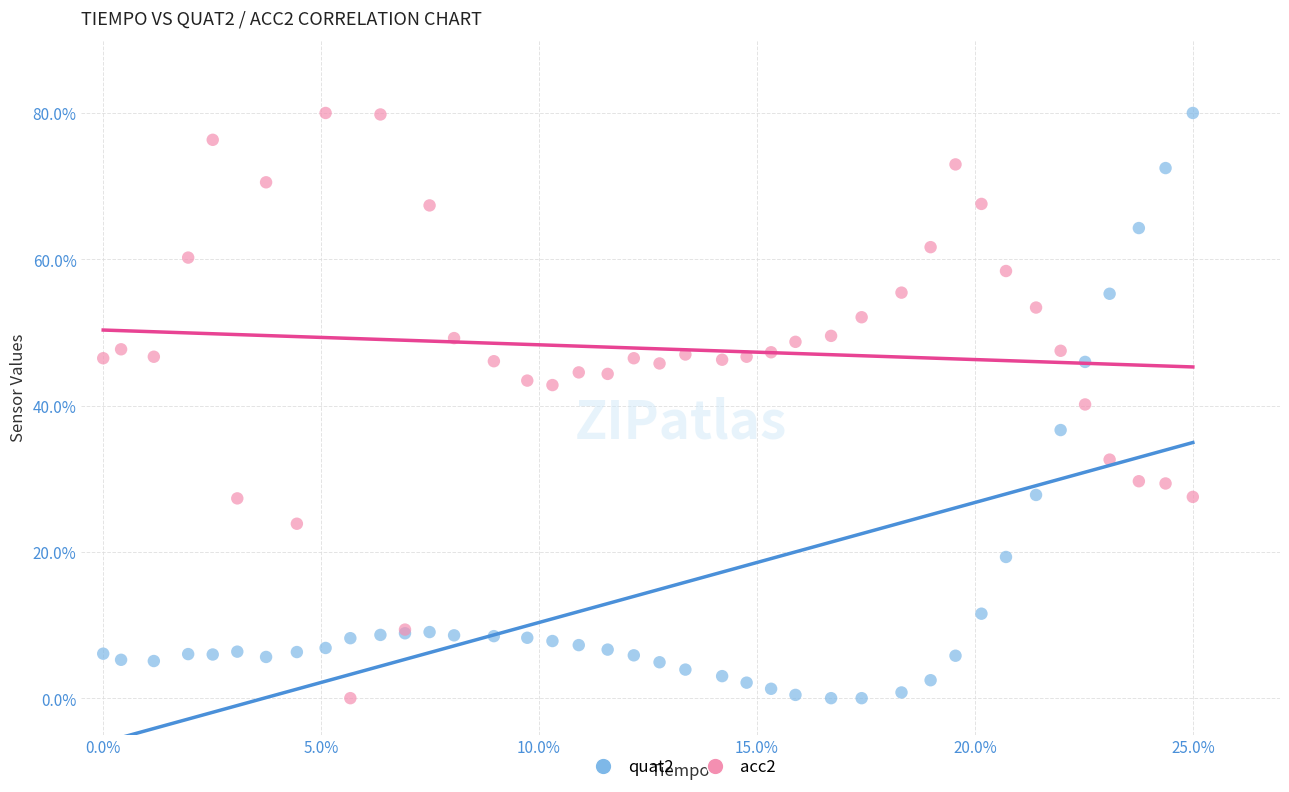

What is the X range (max minus min) for the scatter plot?

25.0